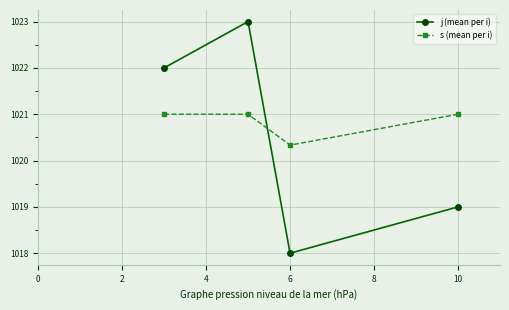

What is the minimum value for s (mean per i)?

1020.3